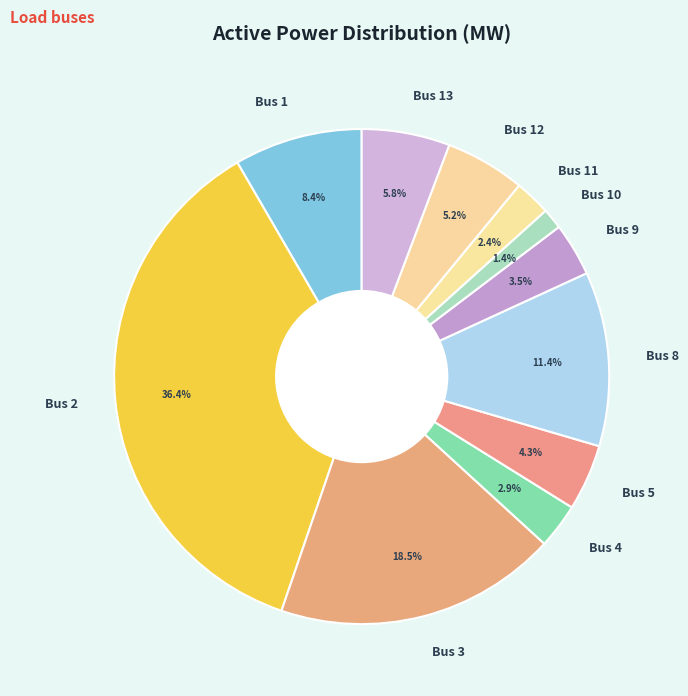

Does Bus 9 account for over 50% of the chart?

No